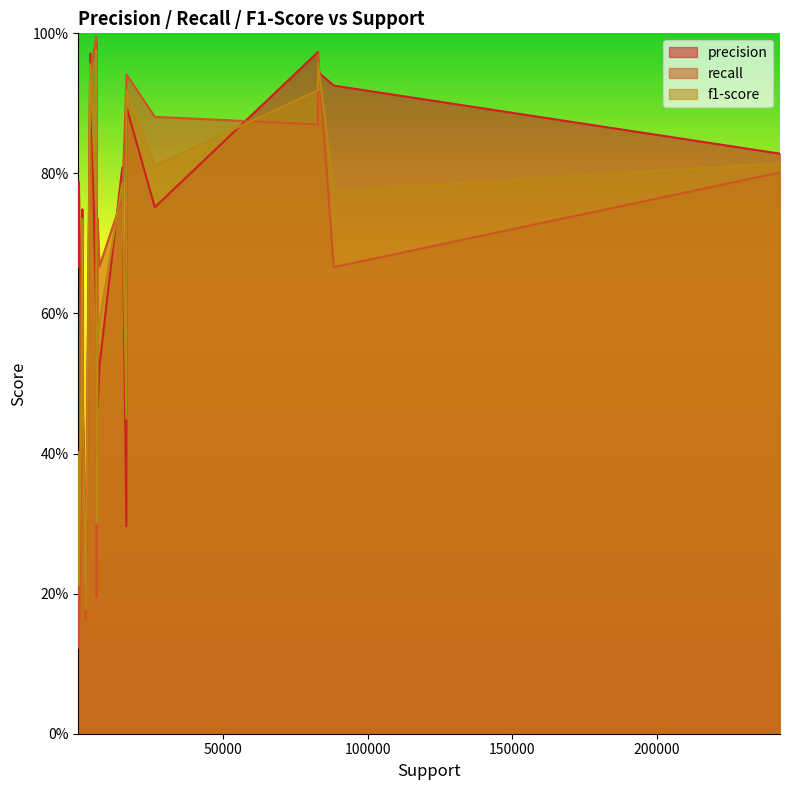

In precision, how many points are lower than both neighbors (excluding endpoints)?

6